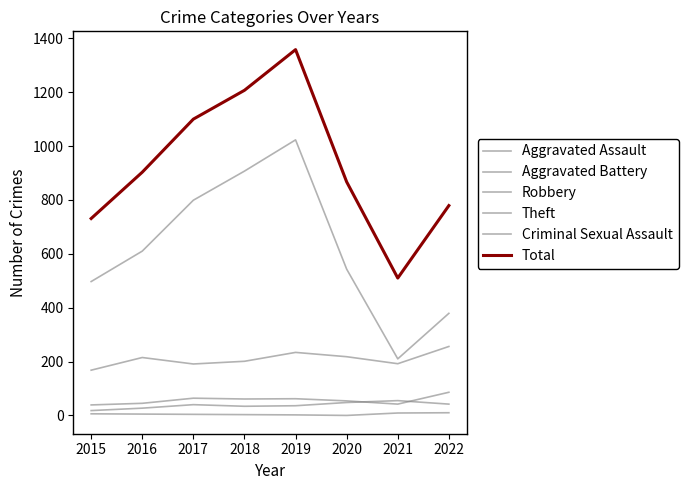

How many lines are shown in the chart?

6